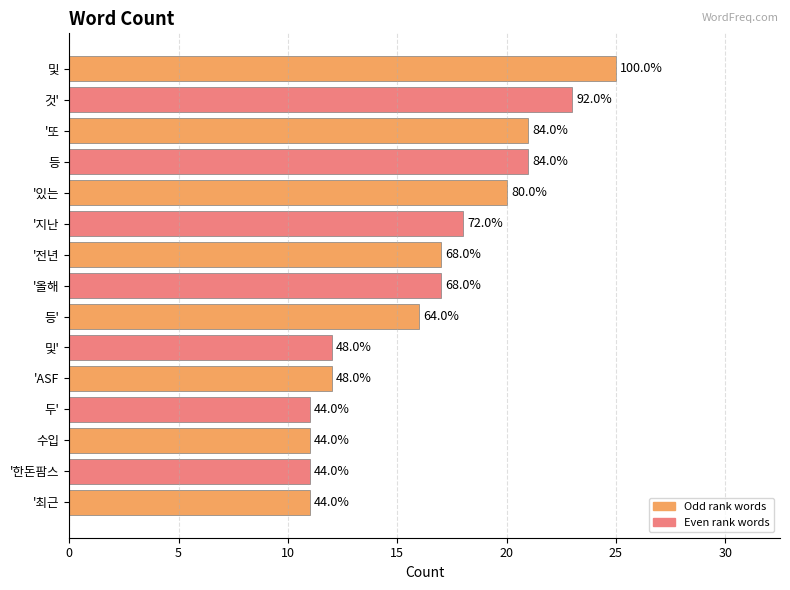

What is the smallest value displayed?

11